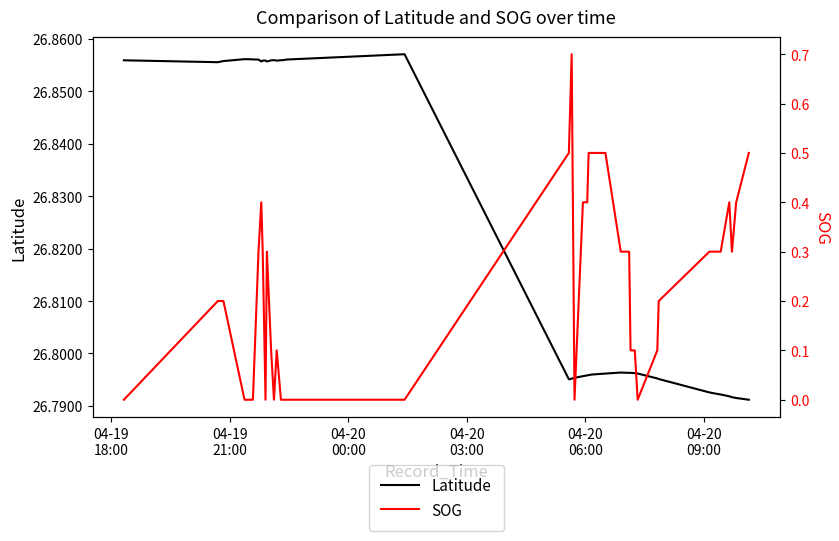

The Latitude series shows 36.0 at 16. True or false?

False